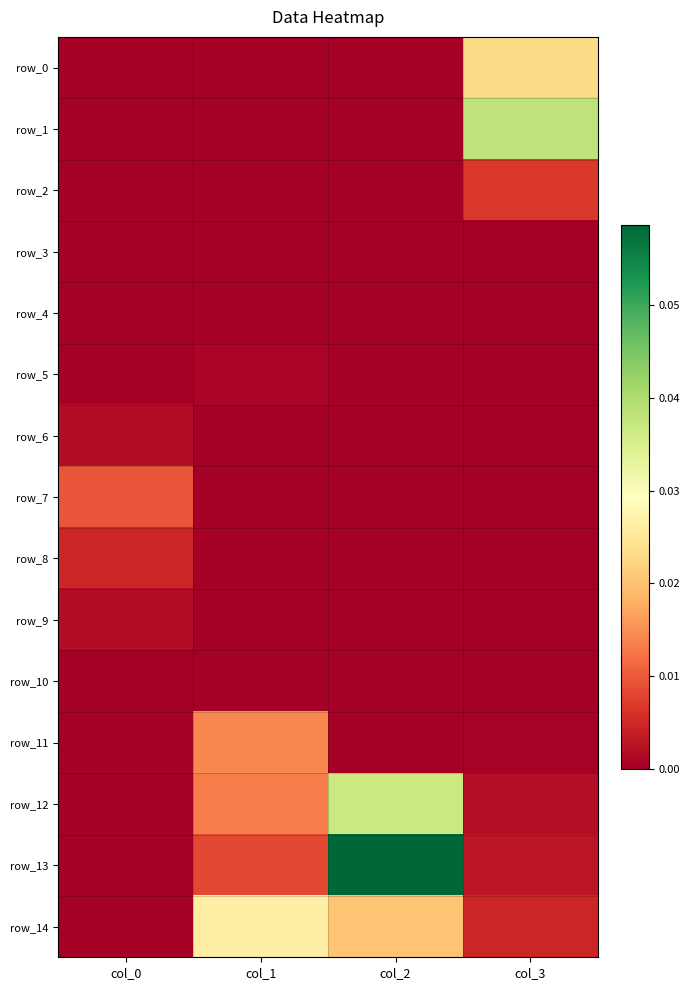

At col_2, list the series in order from smallest to largest.

row_0, row_1, row_2, row_3, row_4, row_5, row_6, row_7, row_8, row_9, row_10, row_11, row_14, row_12, row_13